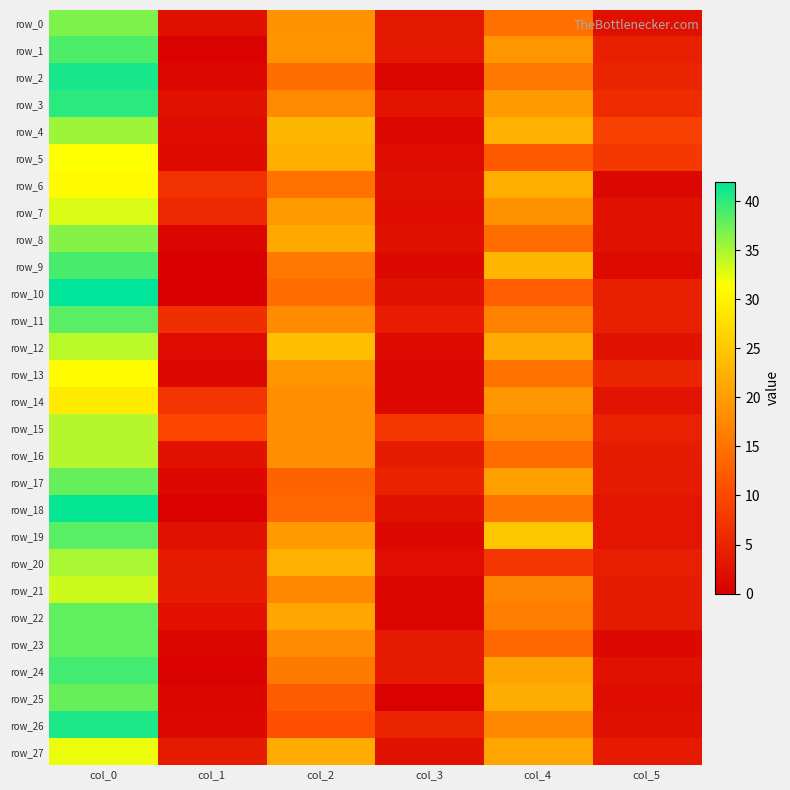

Where does the row_26 series first go above 10?

col_0